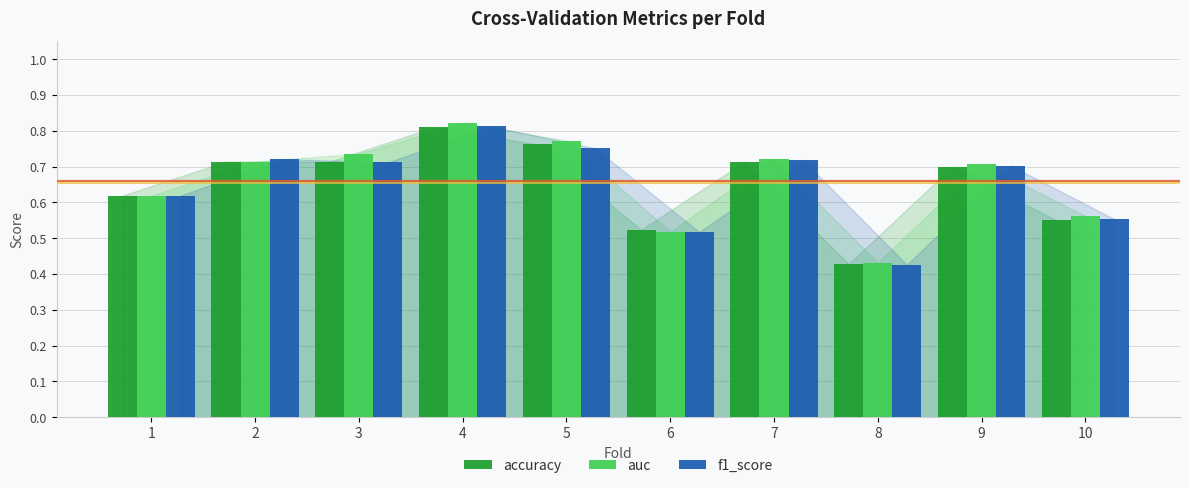

What are all the series names shown in the legend?

accuracy, auc, f1_score